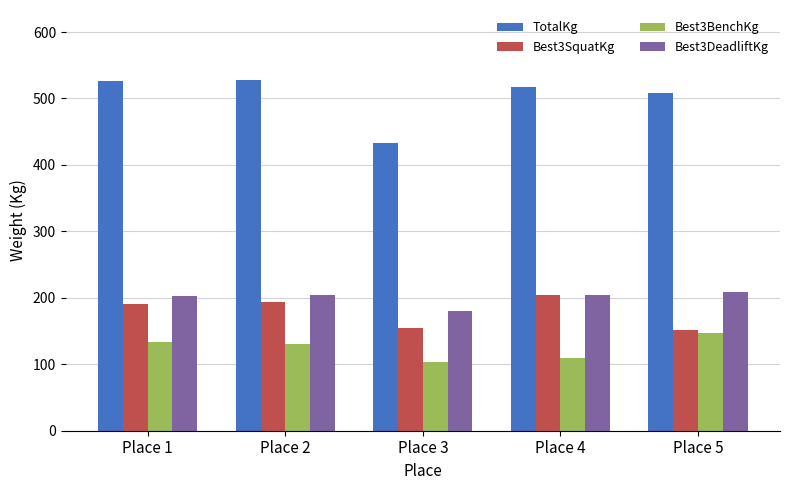

How many bars are there in total?

20